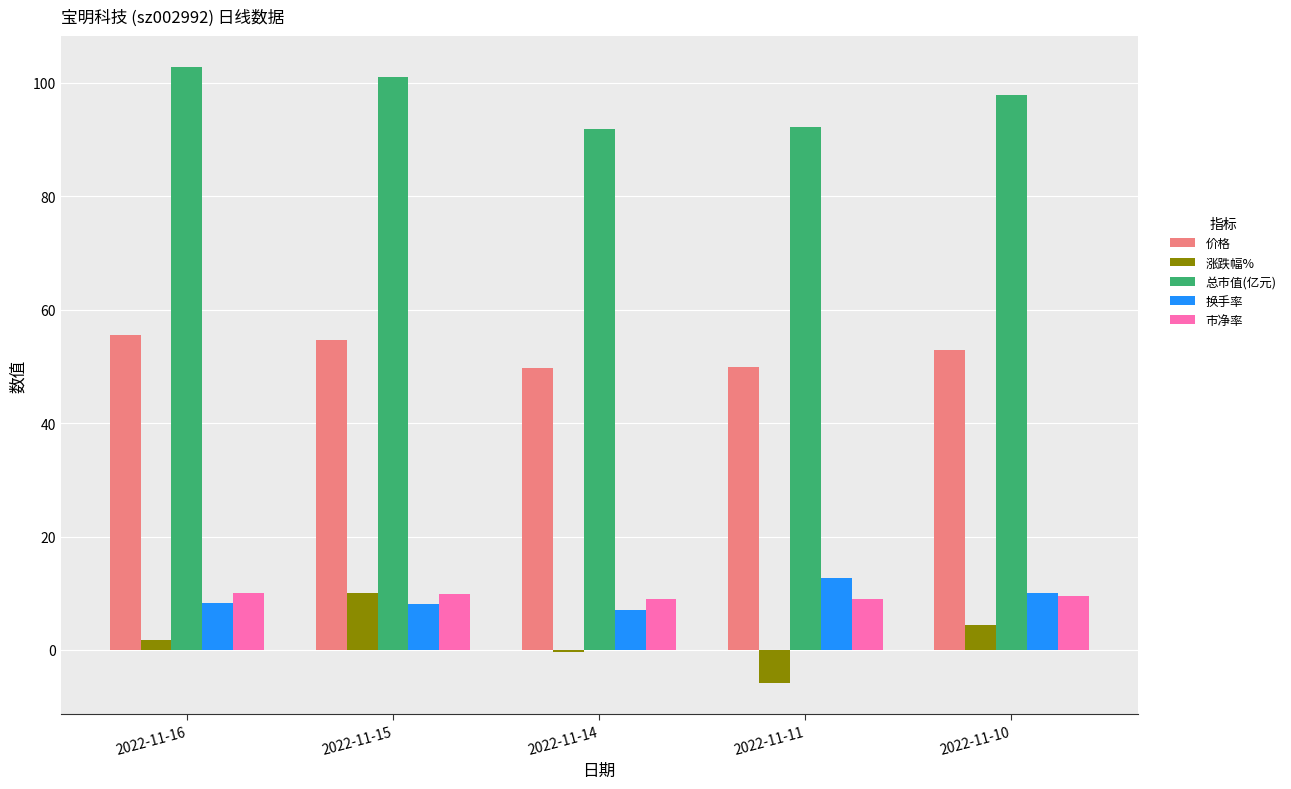

What value does the 换手率 series have at 2022-11-14?

7.0